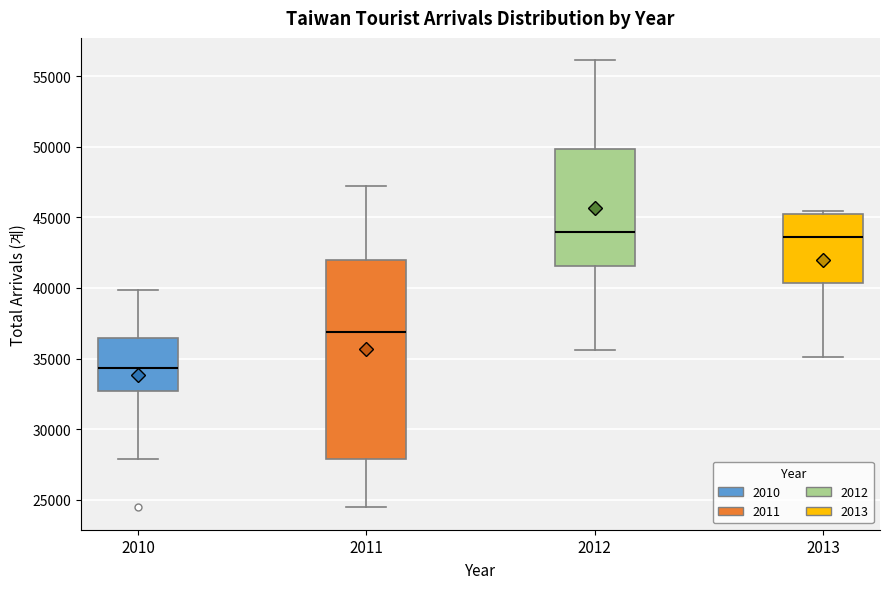

Comparing the boxes themselves (not the whiskers), which one is the tallest?

2011